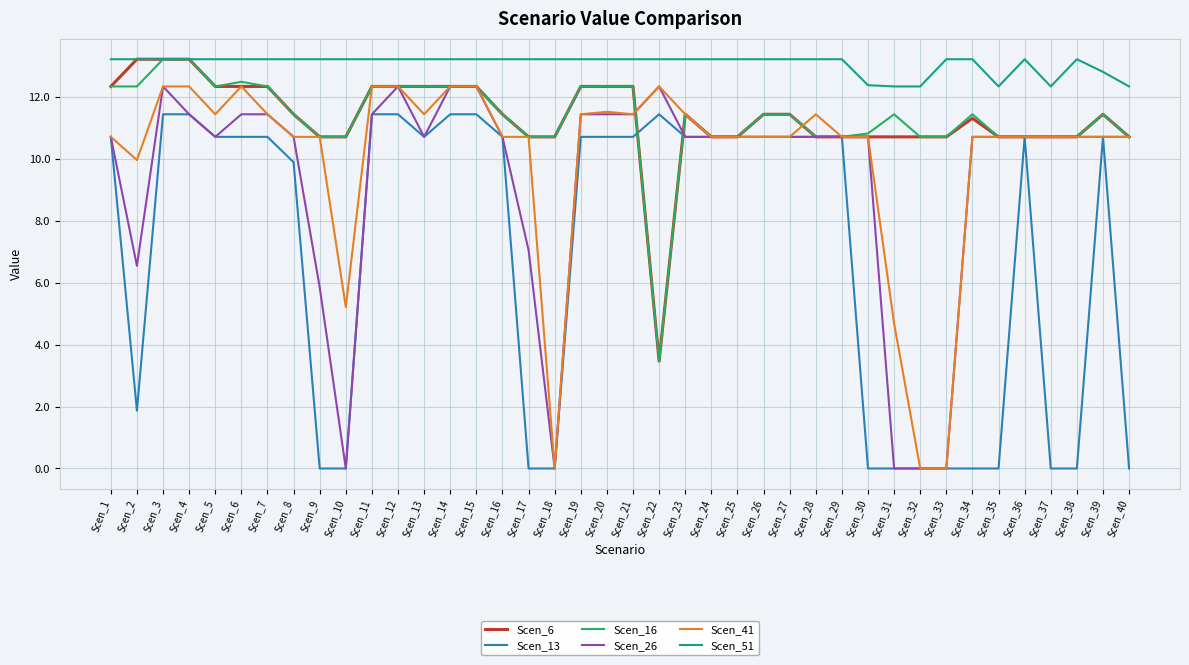

At which label does Scen_6 reach its minimum?

Scen_22